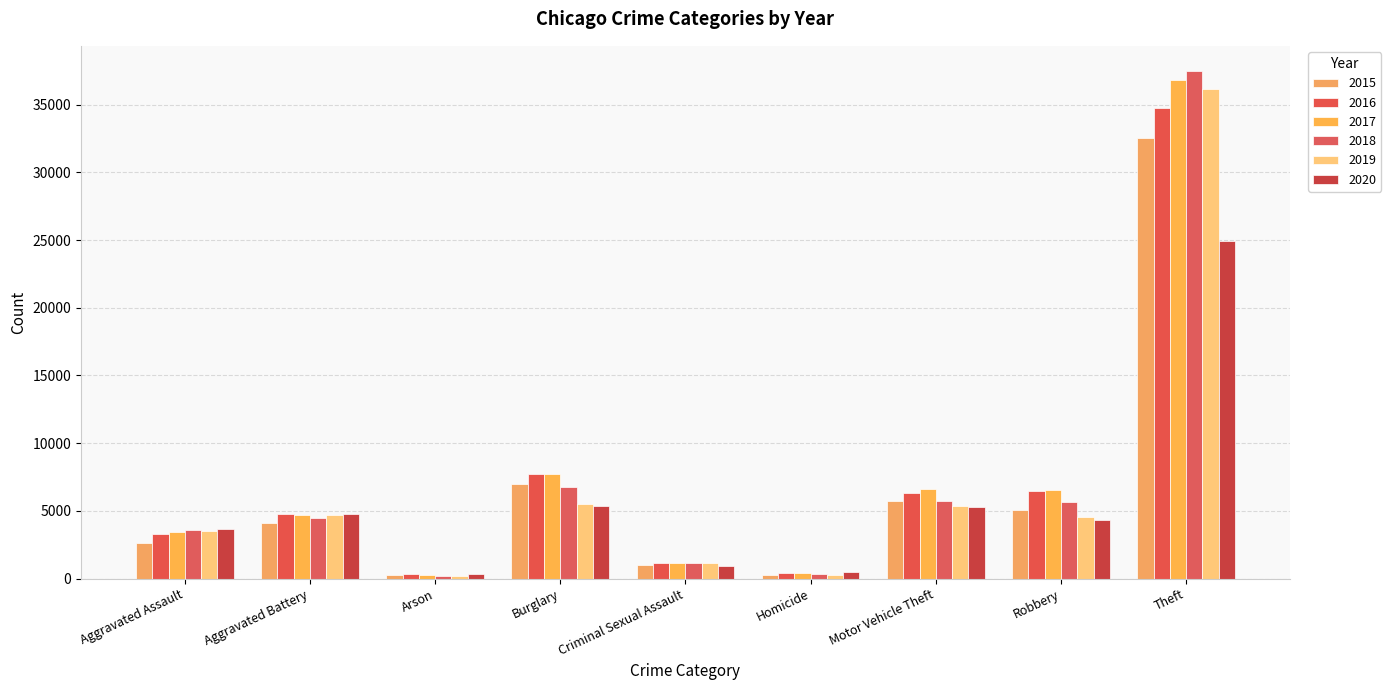

How many categories are shown in the chart?

9